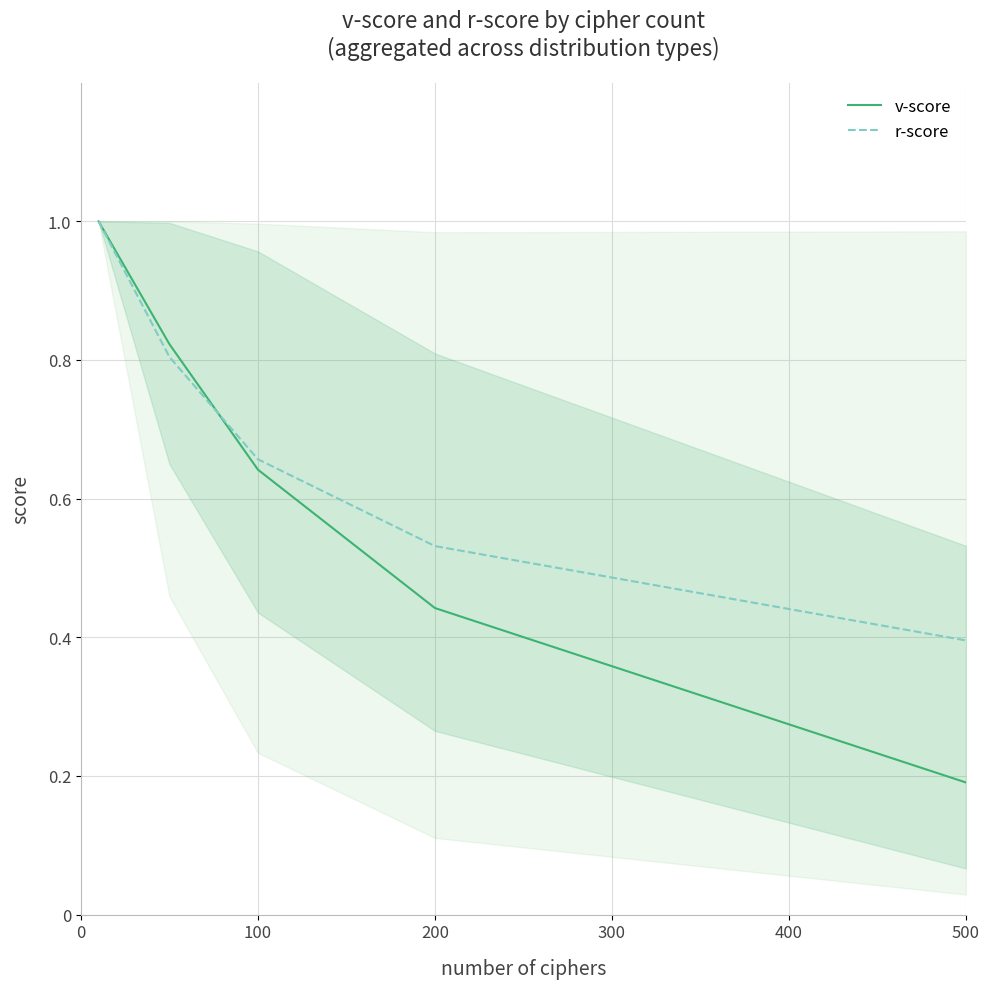

What is the highest value of the v-score series?

1.0